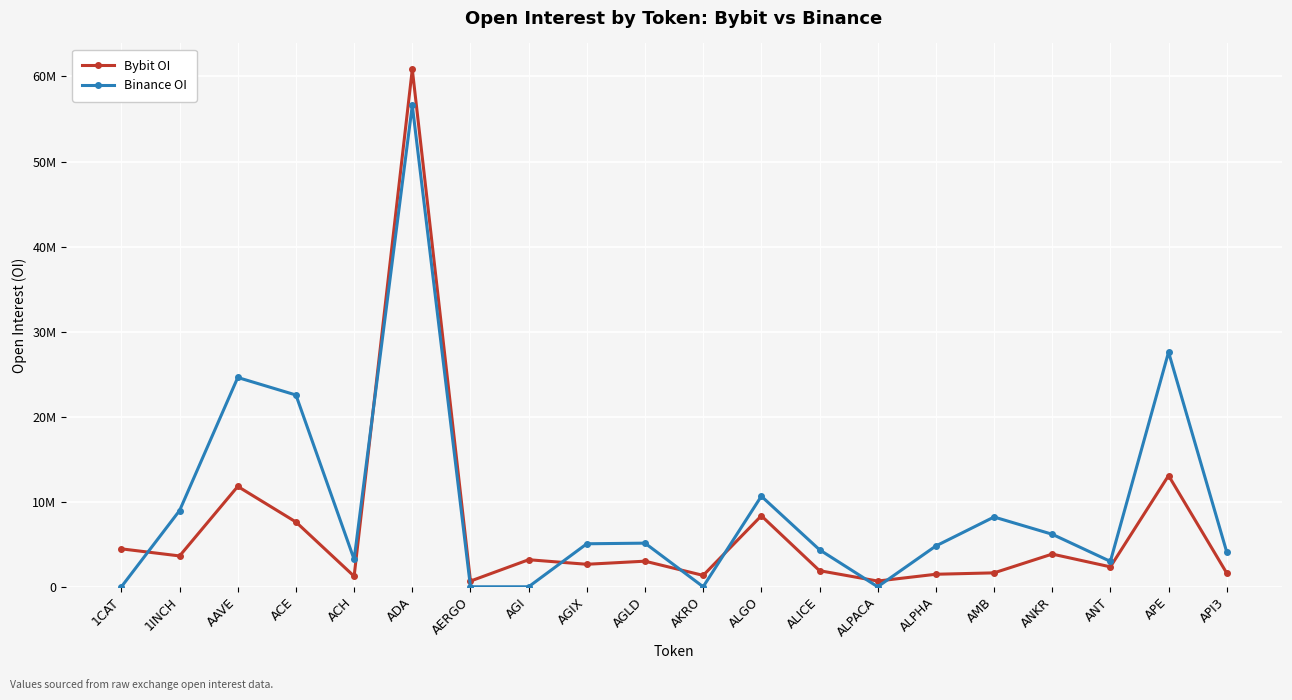

What is the label of the 3rd point from the right?

ANT